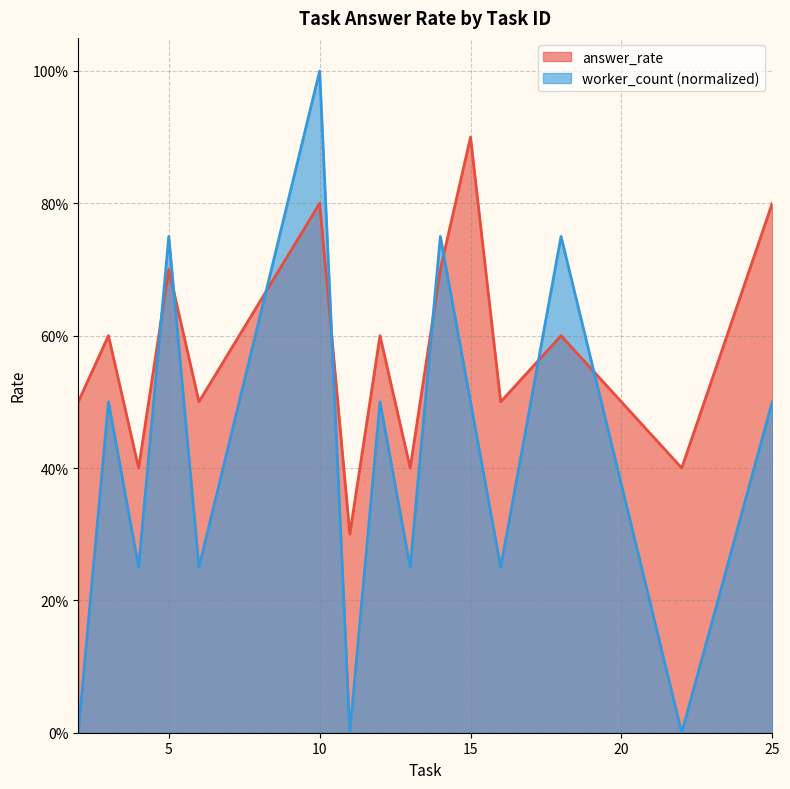

The value of answer_rate at 5 is 0.7. True or false?

True